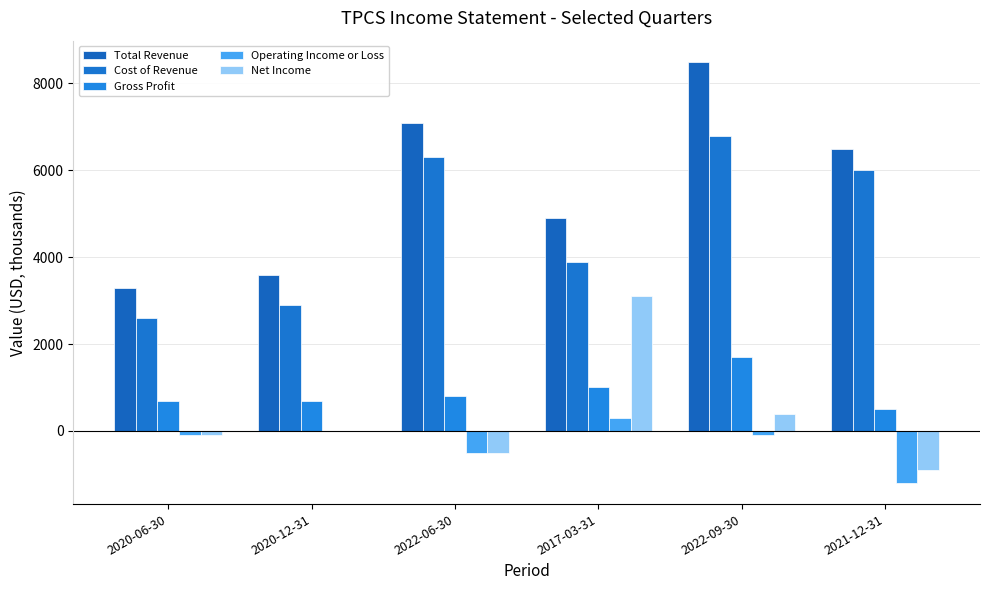

Are the bars horizontal?

No